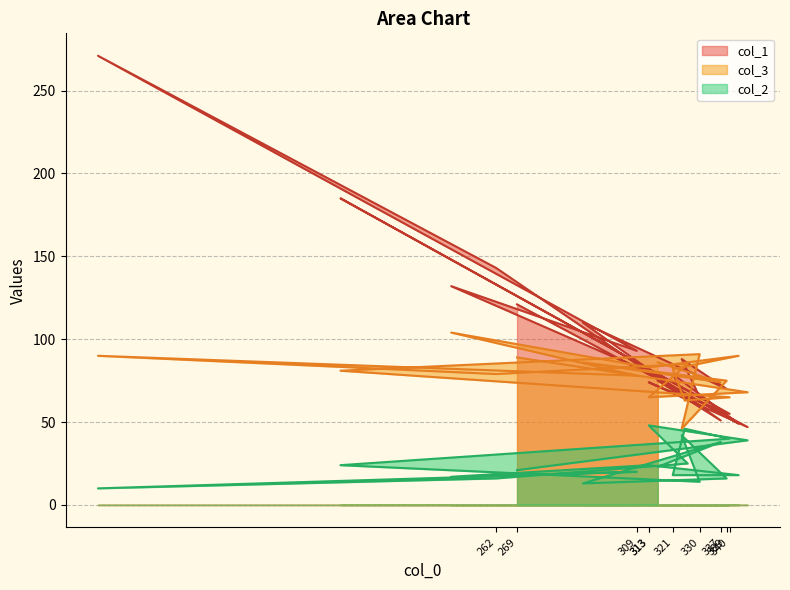

What is the label of the 2nd point from the left?

346